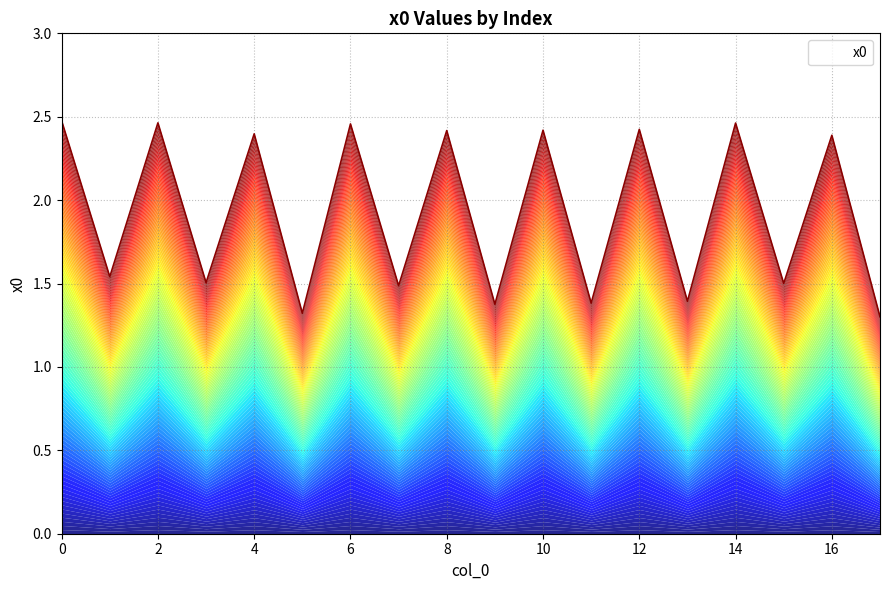

How many points are lower than both their immediate neighbors (excluding endpoints)?

8